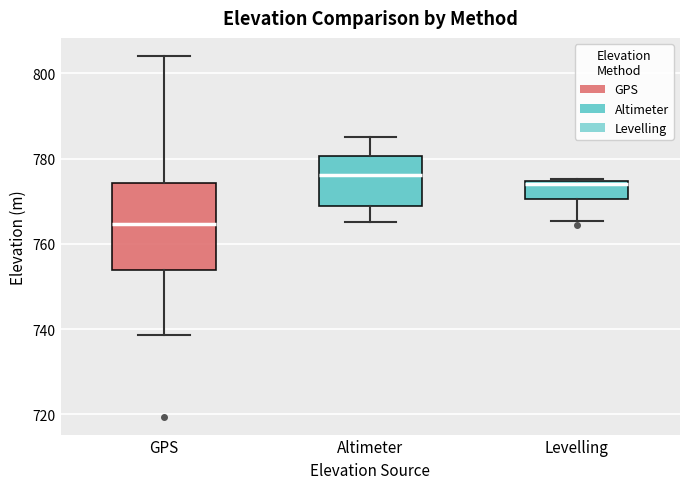

Where is the upper edge of the box for Levelling on the y-axis? The values are not printed on the chart, so give them approximately, as read against the axis.

774